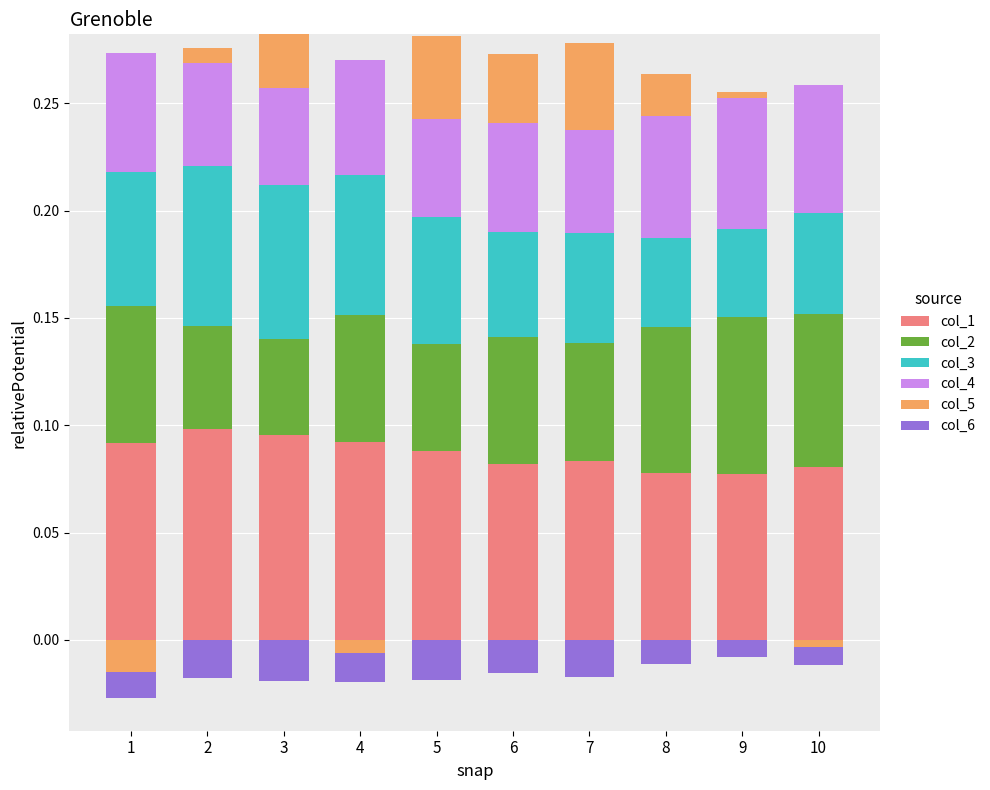

Where is col_2 nearest to the value 0?

3